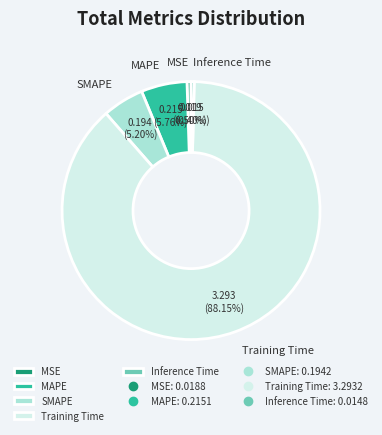

Between MAPE and MSE, which is larger?

MAPE